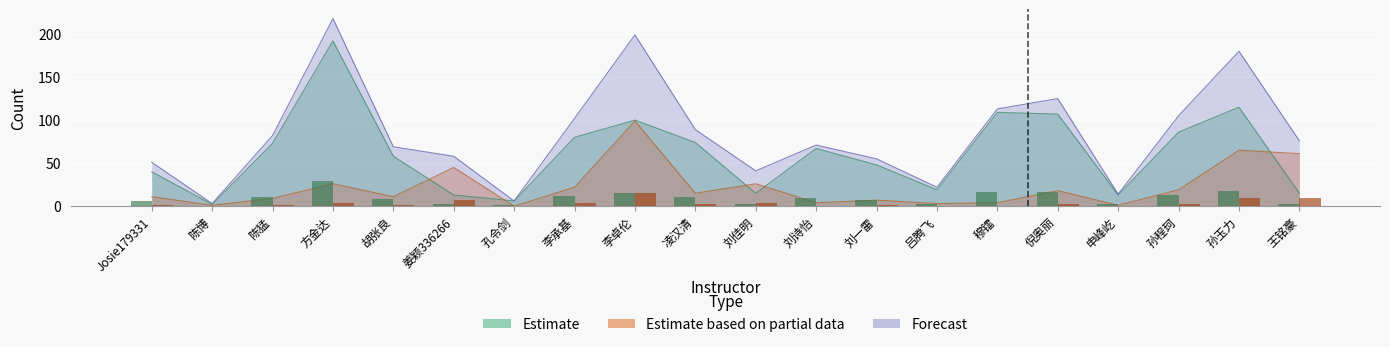

List the series in order of their overall mean, lowest first.

Estimate based on partial data, Estimate, Forecast